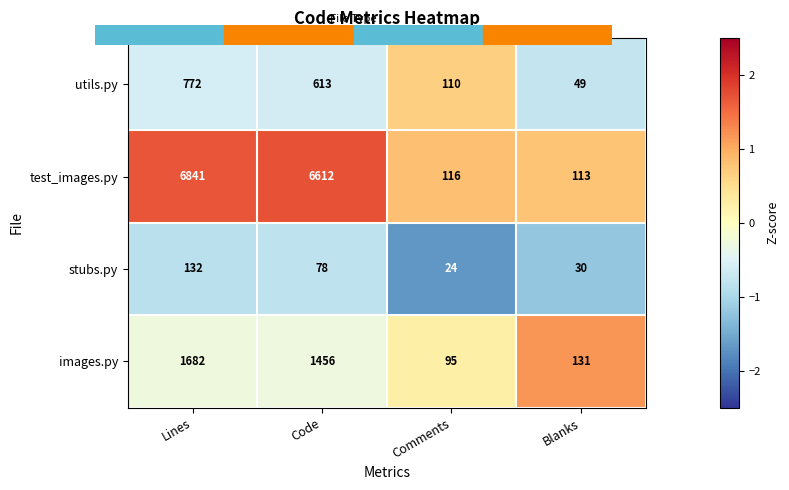

At which label does utils.py reach its peak?

Lines